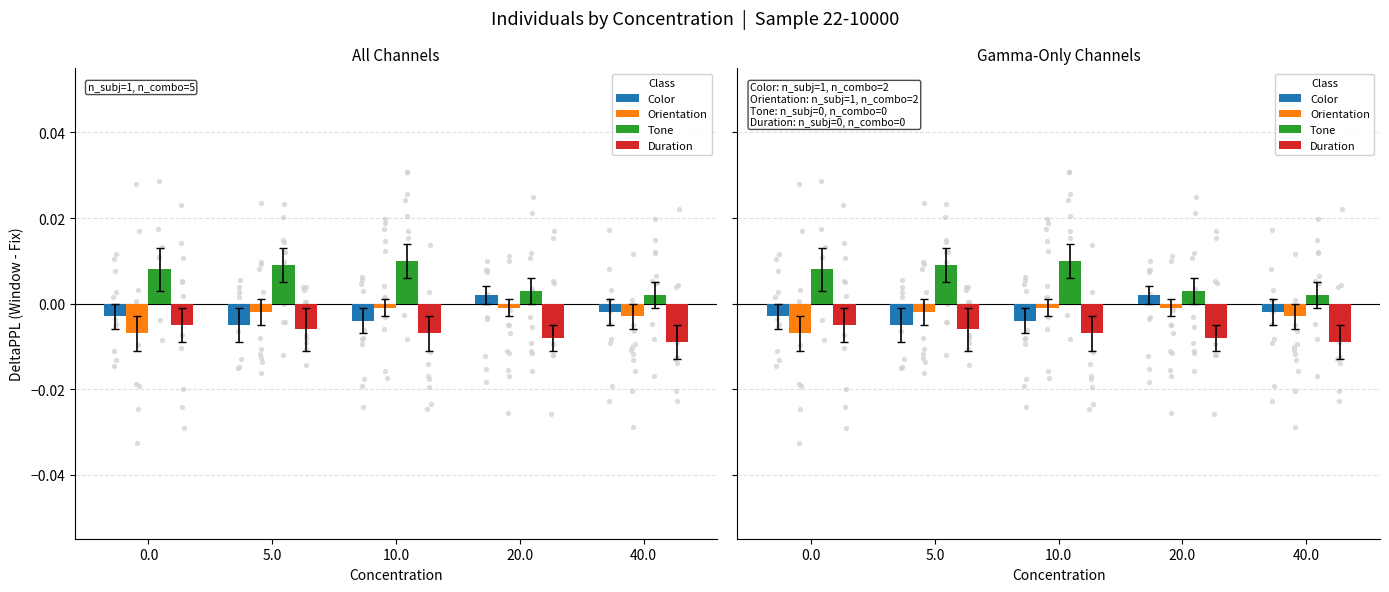

Which series contains the highest Y value?

Tone